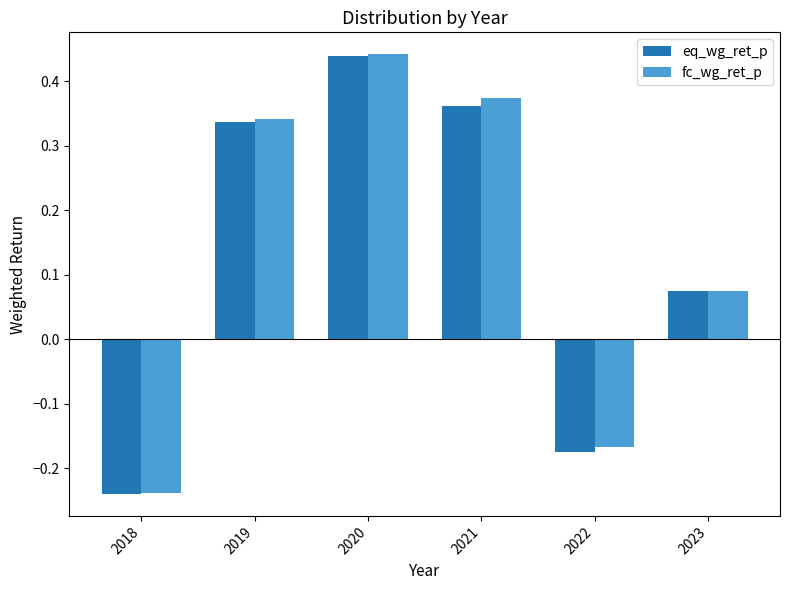

What is the total value across all series at 2020?

0.9